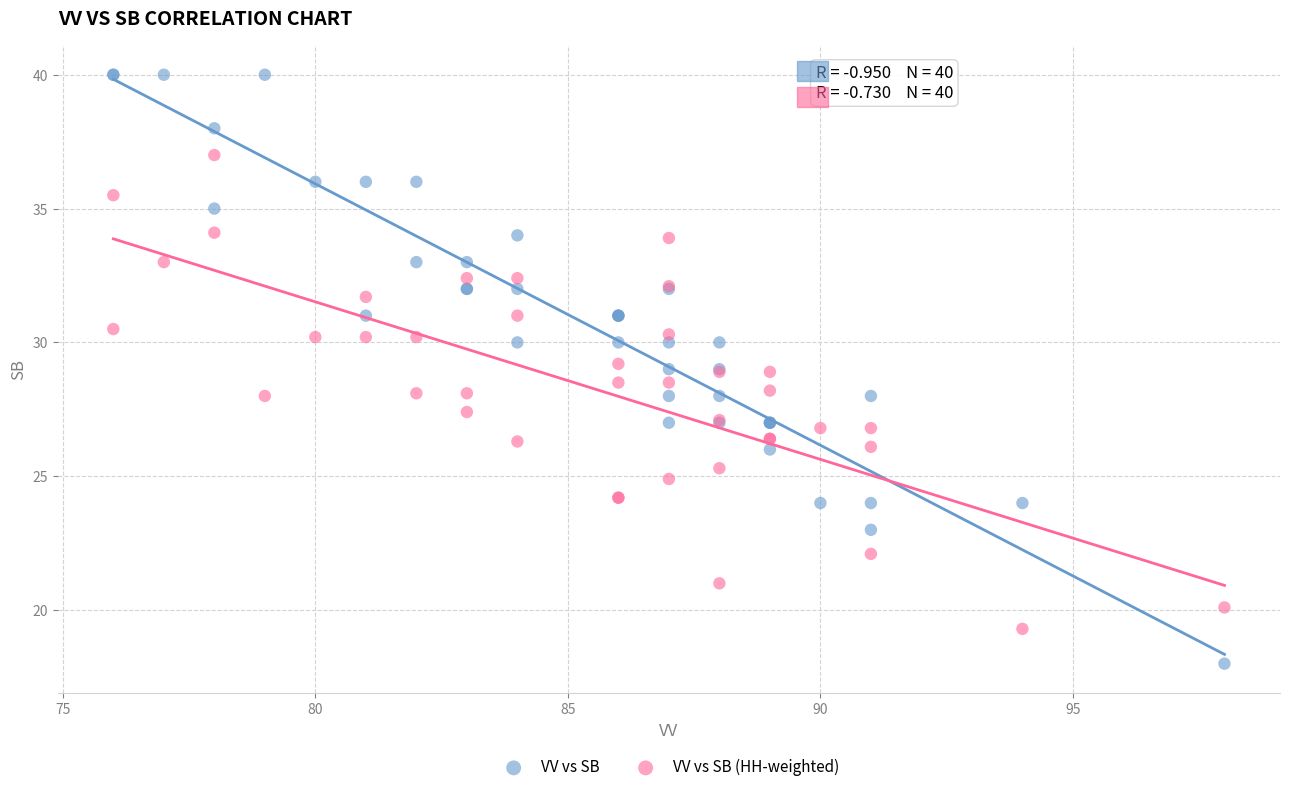

Which series reaches the minimum Y coordinate?

VV vs SB